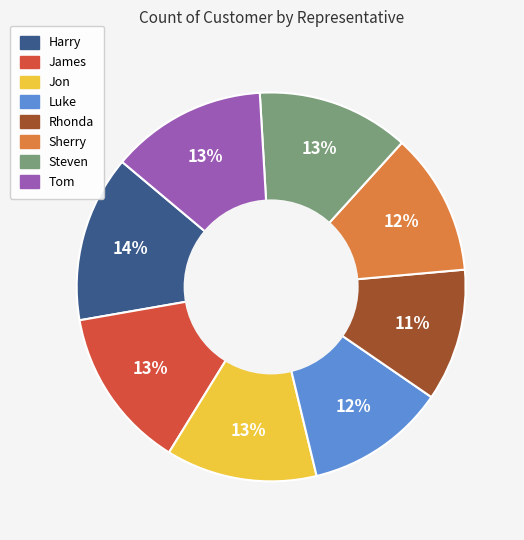

Combined, do Luke and Harry account for over 50%?

No